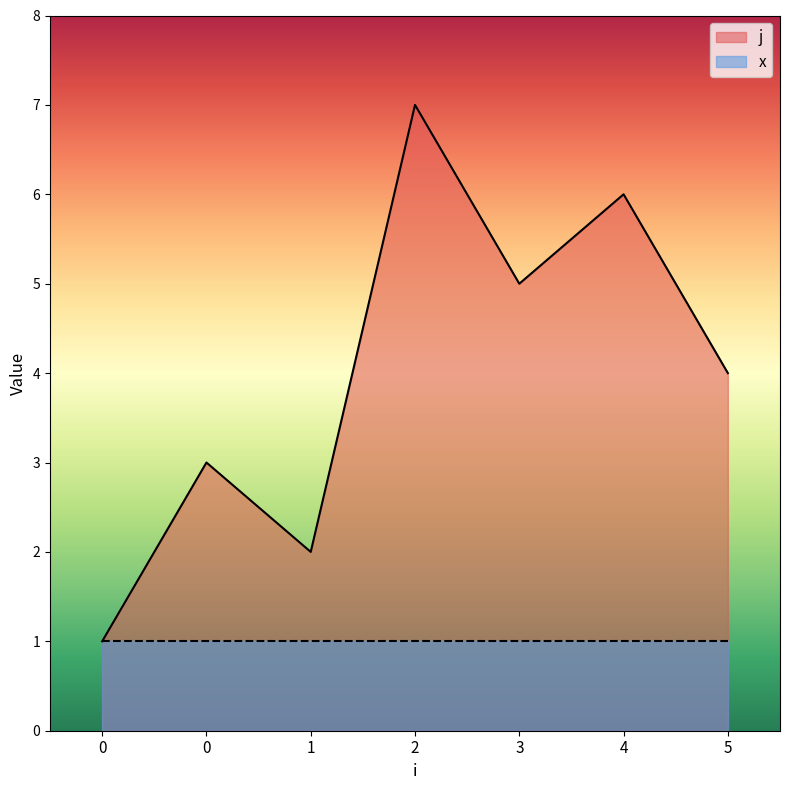

What is the change in value from 2 to 3?

-2